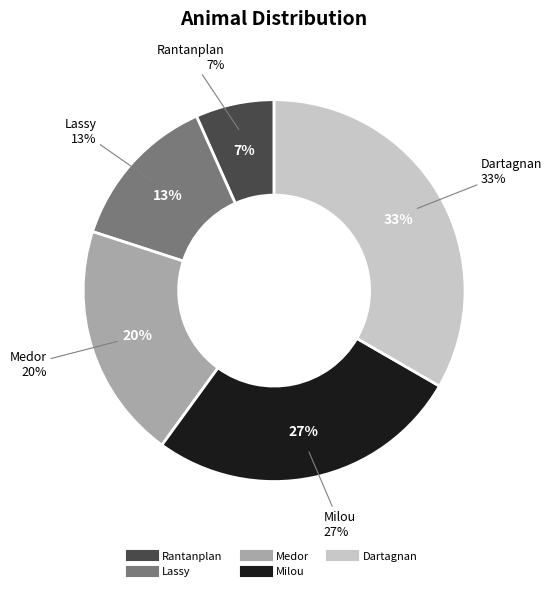

True or false: Lassy accounts for 13% of the total.

True